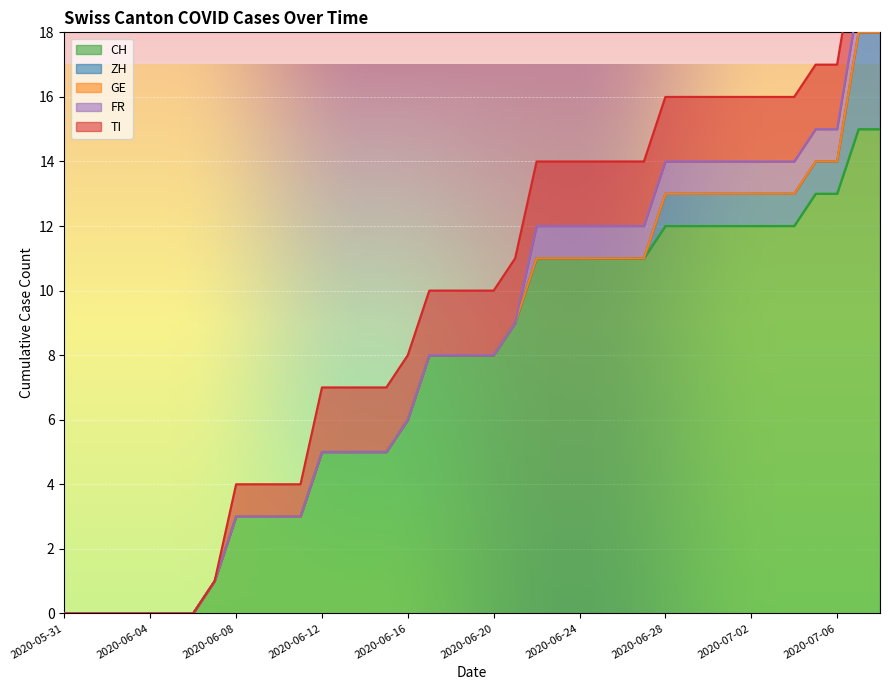

Reading left to right, what are all the values shown in this chart?

CH: 2020-05-31=0	2020-06-01=0	2020-06-02=0	2020-06-03=0	2020-06-04=0	2020-06-05=0	2020-06-06=0	2020-06-07=1	2020-06-08=3	2020-06-09=3	2020-06-10=3	2020-06-11=3	2020-06-12=5	2020-06-13=5	2020-06-14=5	2020-06-15=5	2020-06-16=6	2020-06-17=8	2020-06-18=8	2020-06-19=8	2020-06-20=8	2020-06-21=9	2020-06-22=11	2020-06-23=11	2020-06-24=11	2020-06-25=11	2020-06-26=11	2020-06-27=11	2020-06-28=12	2020-06-29=12	2020-06-30=12	2020-07-01=12	2020-07-02=12	2020-07-03=12	2020-07-04=12	2020-07-05=13	2020-07-06=13	2020-07-07=15	2020-07-08=15
ZH: 2020-05-31=0	2020-06-01=0	2020-06-02=0	2020-06-03=0	2020-06-04=0	2020-06-05=0	2020-06-06=0	2020-06-07=0	2020-06-08=0	2020-06-09=0	2020-06-10=0	2020-06-11=0	2020-06-12=0	2020-06-13=0	2020-06-14=0	2020-06-15=0	2020-06-16=0	2020-06-17=0	2020-06-18=0	2020-06-19=0	2020-06-20=0	2020-06-21=0	2020-06-22=0	2020-06-23=0	2020-06-24=0	2020-06-25=0	2020-06-26=0	2020-06-27=0	2020-06-28=1	2020-06-29=1	2020-06-30=1	2020-07-01=1	2020-07-02=1	2020-07-03=1	2020-07-04=1	2020-07-05=1	2020-07-06=1	2020-07-07=3	2020-07-08=3
GE: 2020-05-31=0	2020-06-01=0	2020-06-02=0	2020-06-03=0	2020-06-04=0	2020-06-05=0	2020-06-06=0	2020-06-07=0	2020-06-08=0	2020-06-09=0	2020-06-10=0	2020-06-11=0	2020-06-12=0	2020-06-13=0	2020-06-14=0	2020-06-15=0	2020-06-16=0	2020-06-17=0	2020-06-18=0	2020-06-19=0	2020-06-20=0	2020-06-21=0	2020-06-22=0	2020-06-23=0	2020-06-24=0	2020-06-25=0	2020-06-26=0	2020-06-27=0	2020-06-28=0	2020-06-29=0	2020-06-30=0	2020-07-01=0	2020-07-02=0	2020-07-03=0	2020-07-04=0	2020-07-05=0	2020-07-06=0	2020-07-07=0	2020-07-08=0
FR: 2020-05-31=0	2020-06-01=0	2020-06-02=0	2020-06-03=0	2020-06-04=0	2020-06-05=0	2020-06-06=0	2020-06-07=0	2020-06-08=0	2020-06-09=0	2020-06-10=0	2020-06-11=0	2020-06-12=0	2020-06-13=0	2020-06-14=0	2020-06-15=0	2020-06-16=0	2020-06-17=0	2020-06-18=0	2020-06-19=0	2020-06-20=0	2020-06-21=0	2020-06-22=1	2020-06-23=1	2020-06-24=1	2020-06-25=1	2020-06-26=1	2020-06-27=1	2020-06-28=1	2020-06-29=1	2020-06-30=1	2020-07-01=1	2020-07-02=1	2020-07-03=1	2020-07-04=1	2020-07-05=1	2020-07-06=1	2020-07-07=1	2020-07-08=1
TI: 2020-05-31=0	2020-06-01=0	2020-06-02=0	2020-06-03=0	2020-06-04=0	2020-06-05=0	2020-06-06=0	2020-06-07=0	2020-06-08=1	2020-06-09=1	2020-06-10=1	2020-06-11=1	2020-06-12=2	2020-06-13=2	2020-06-14=2	2020-06-15=2	2020-06-16=2	2020-06-17=2	2020-06-18=2	2020-06-19=2	2020-06-20=2	2020-06-21=2	2020-06-22=2	2020-06-23=2	2020-06-24=2	2020-06-25=2	2020-06-26=2	2020-06-27=2	2020-06-28=2	2020-06-29=2	2020-06-30=2	2020-07-01=2	2020-07-02=2	2020-07-03=2	2020-07-04=2	2020-07-05=2	2020-07-06=2	2020-07-07=2	2020-07-08=2